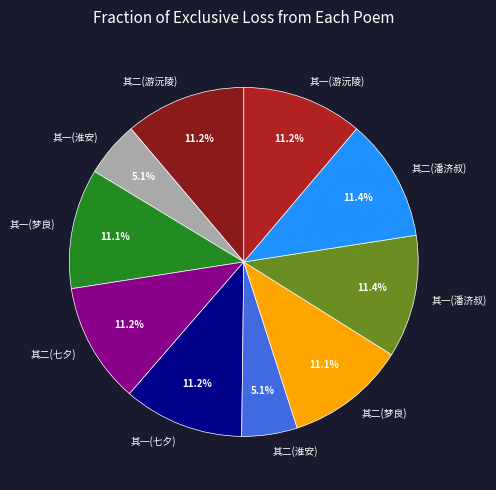

Approximately how many times larger is the value at 其一(淮安) compared to 其二(淮安)?

1.0